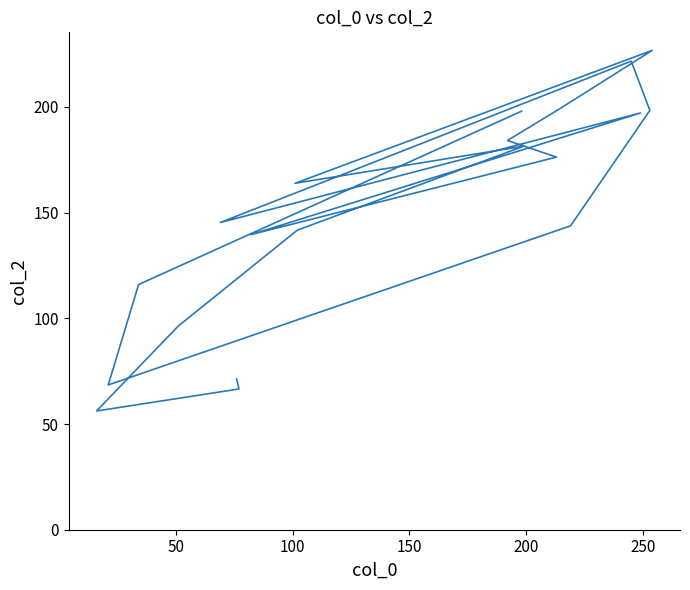

Where is the first local maximum?

250